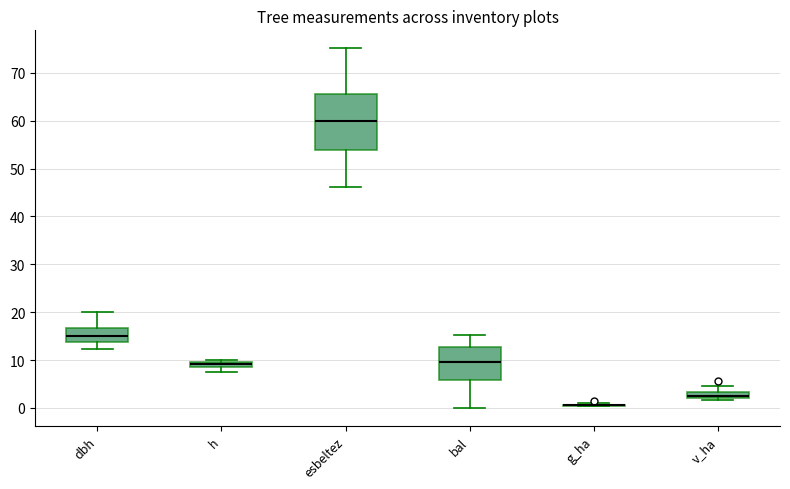

Where is the lower edge of the box for v_ha on the y-axis? The values are not printed on the chart, so give them approximately, as read against the axis.

2